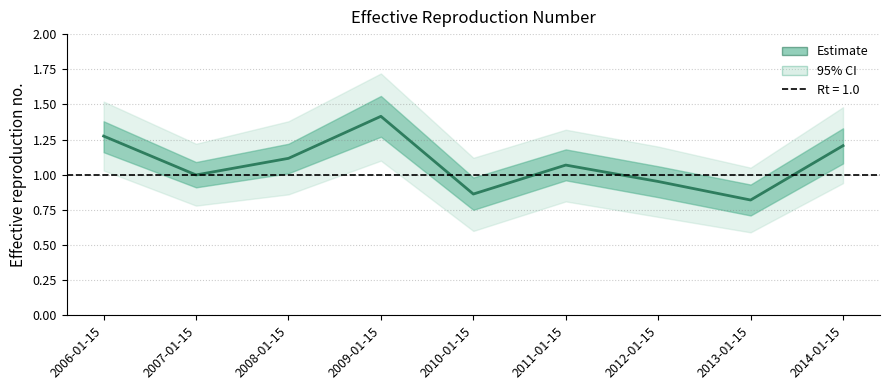

Reading left to right, list all the values displayed in this chart.

2006-01-15=1.3	2007-01-15=1.0	2008-01-15=1.1	2009-01-15=1.4	2010-01-15=0.9	2011-01-15=1.1	2012-01-15=1.0	2013-01-15=0.8	2014-01-15=1.2